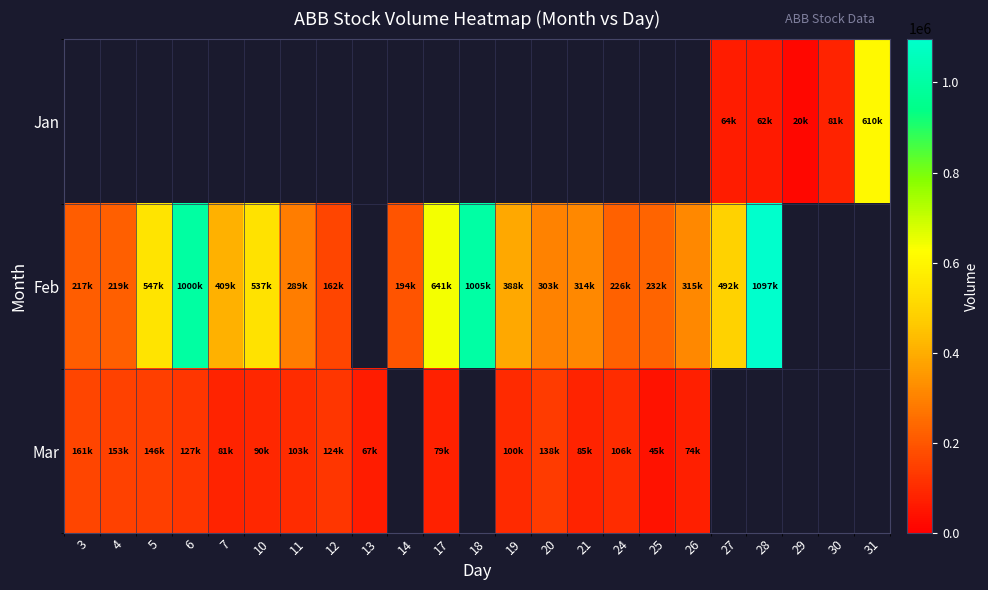

How many distinct data groups are displayed?

3